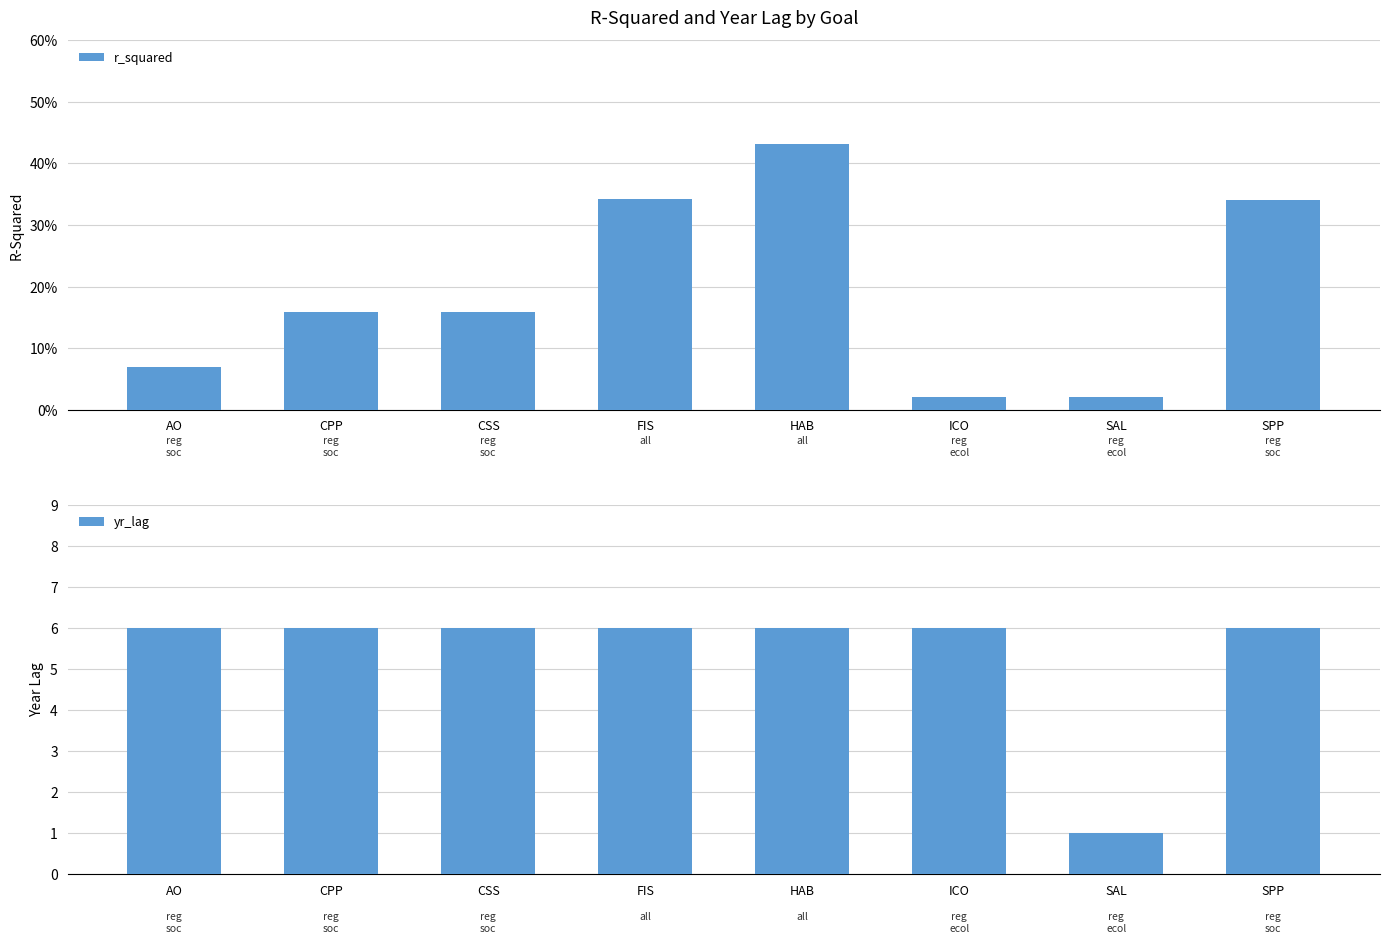

True or false: yr_lag has a value of 6.0 at CSS.

True